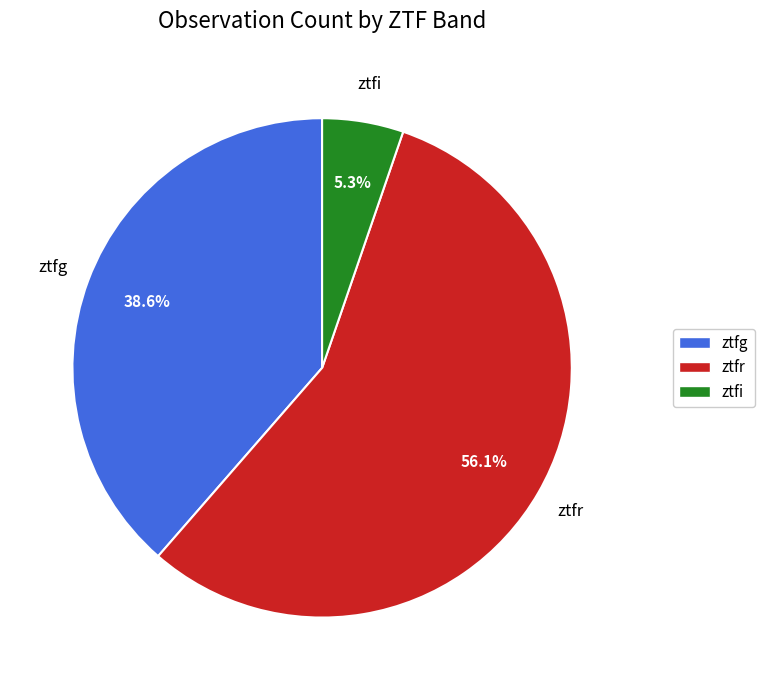

To the nearest percent, what portion does ztfi represent?

5%